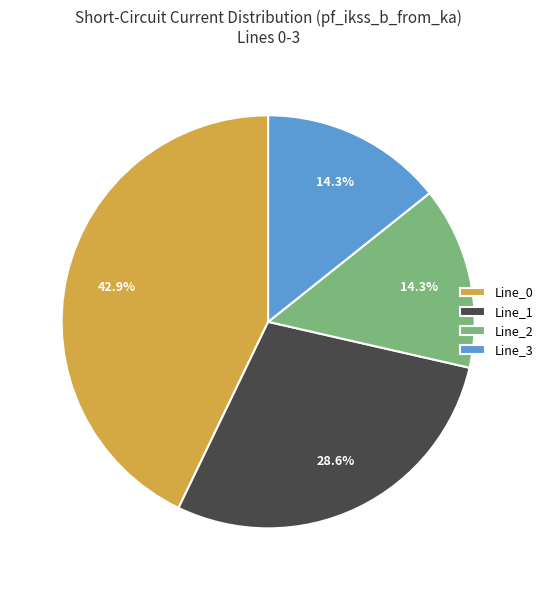

To the nearest percent, what percentage of the pie is Line_3?

14%